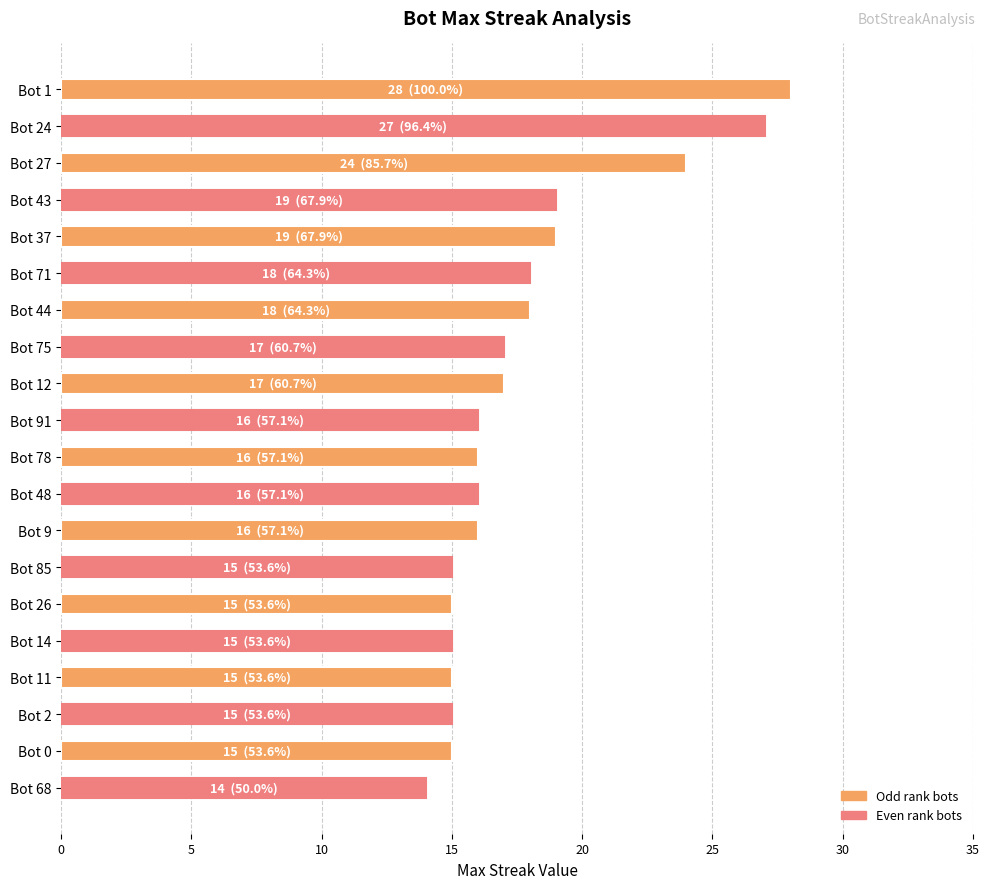

Approximately how many times larger is the value at Bot 26 compared to Bot 43?

0.8